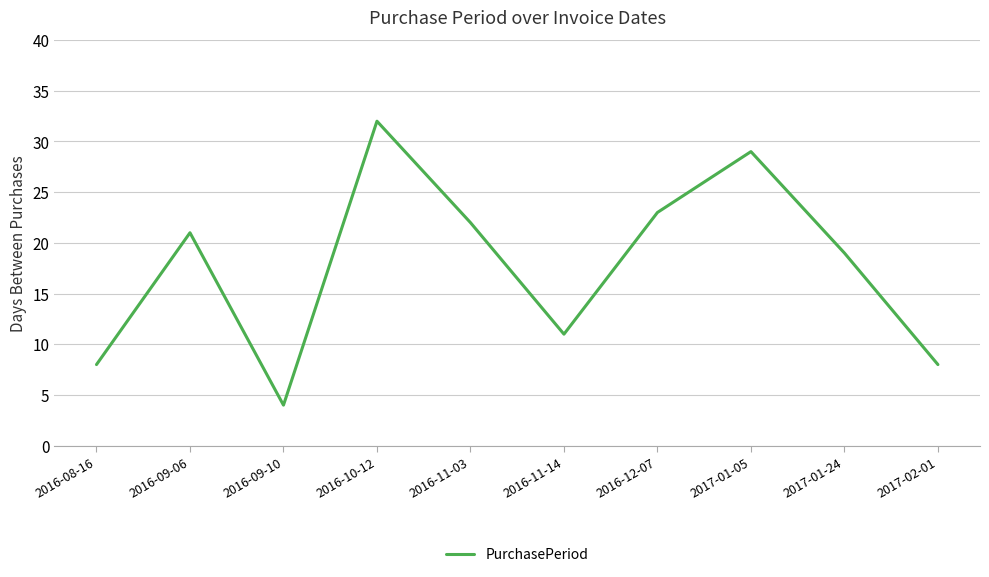

Which label corresponds to the smallest value in the chart?

2016-09-10